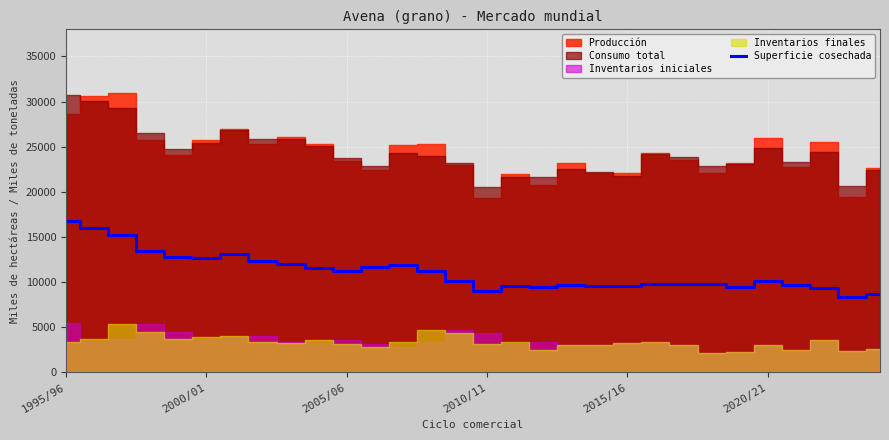

The chart shows a value of 2851 at 13. True or false?

False